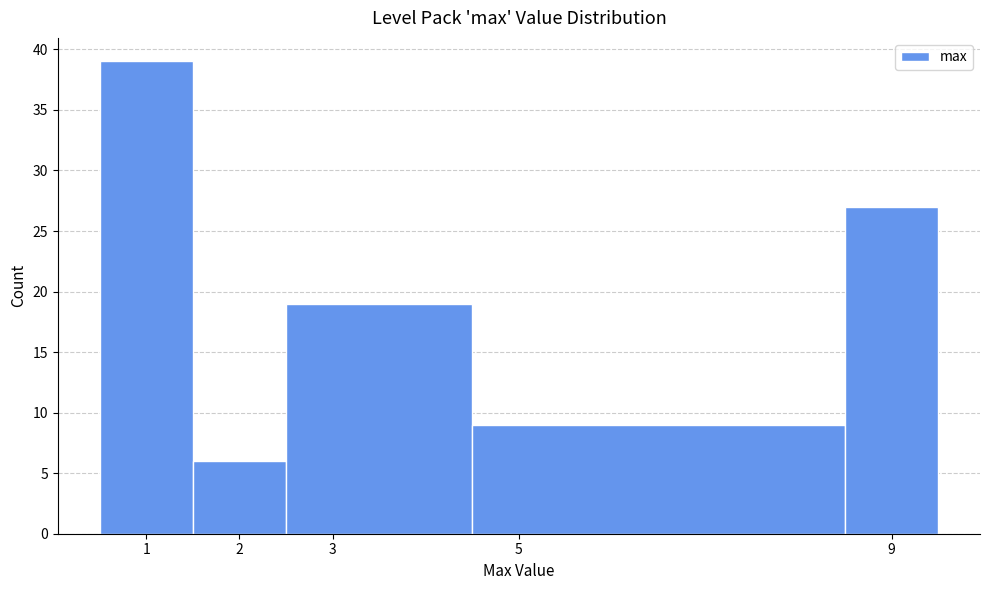

Which range on the x-axis has the tallest bar?

0.5 to 1.5